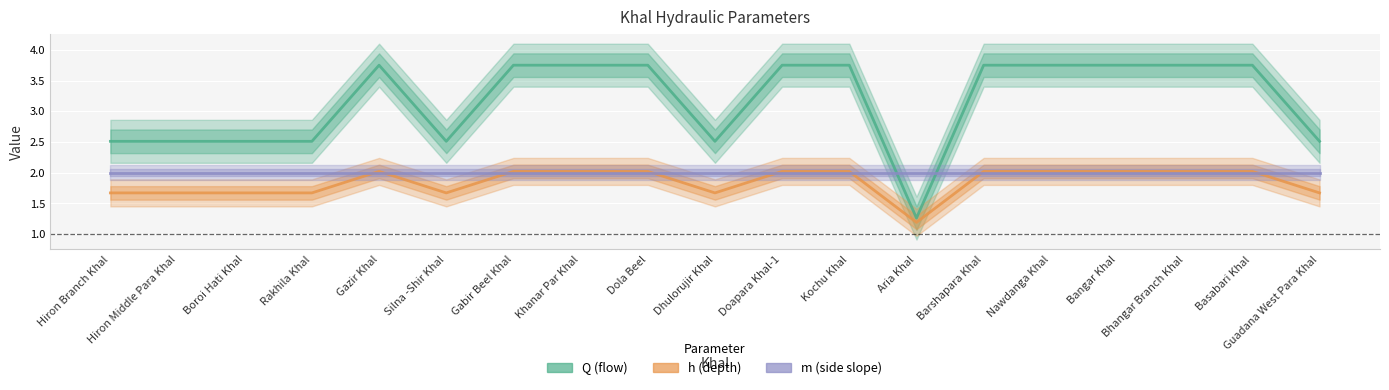

True or false: Q and m cross at least once.

True